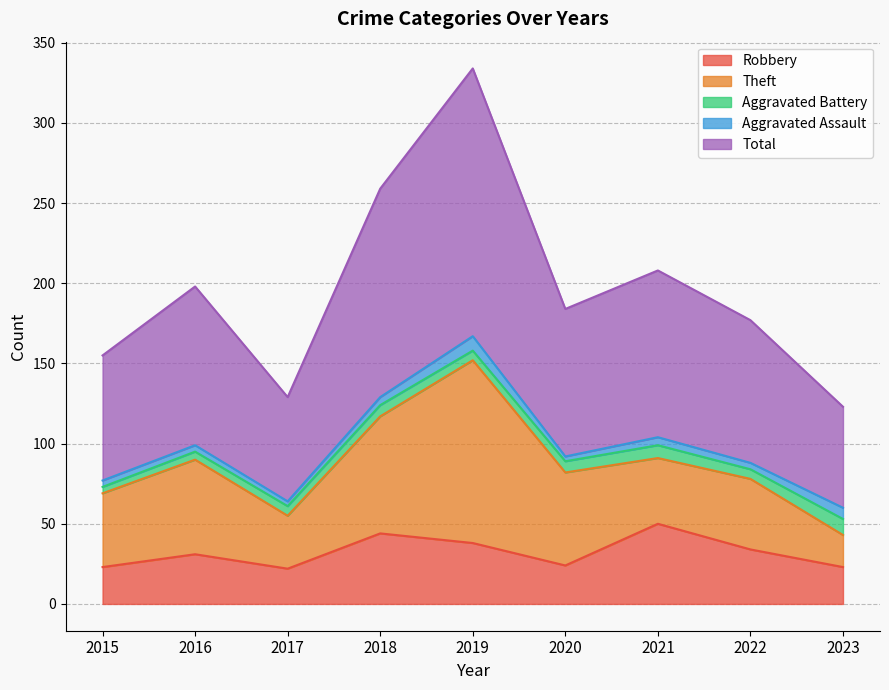

At how many categories does at least one series exceed 136?

1